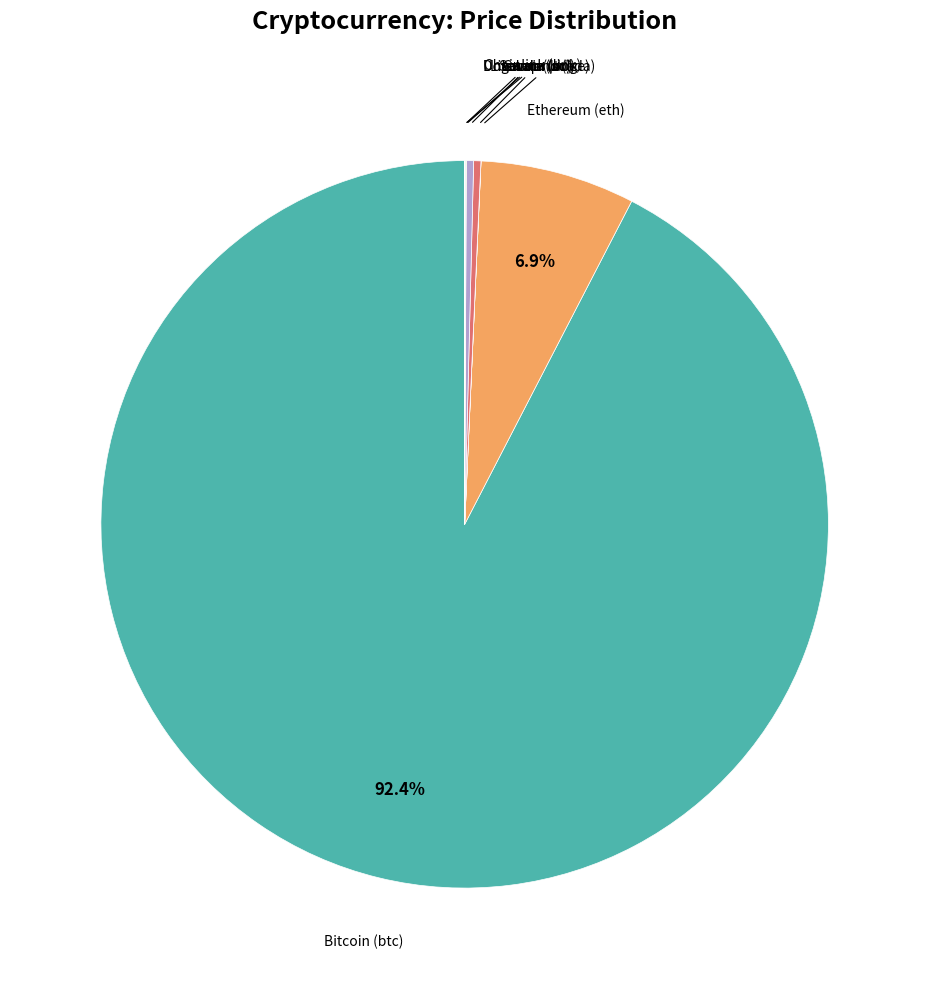

Is there a majority slice in this chart?

Yes